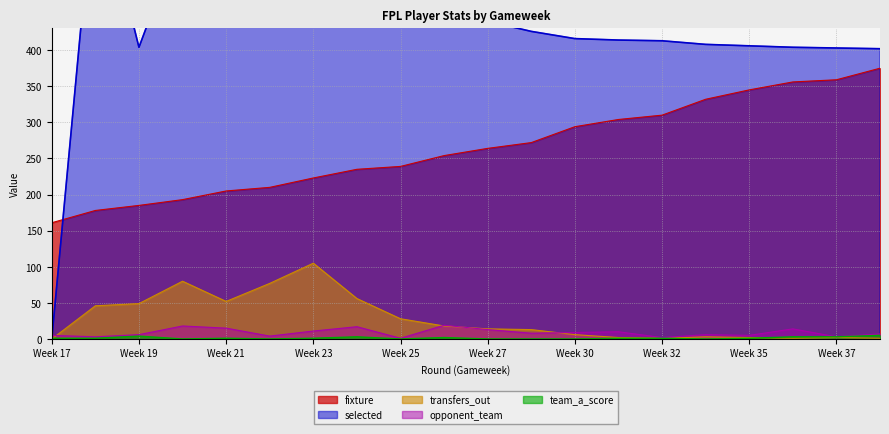

Where is the first local maximum for opponent_team?

20